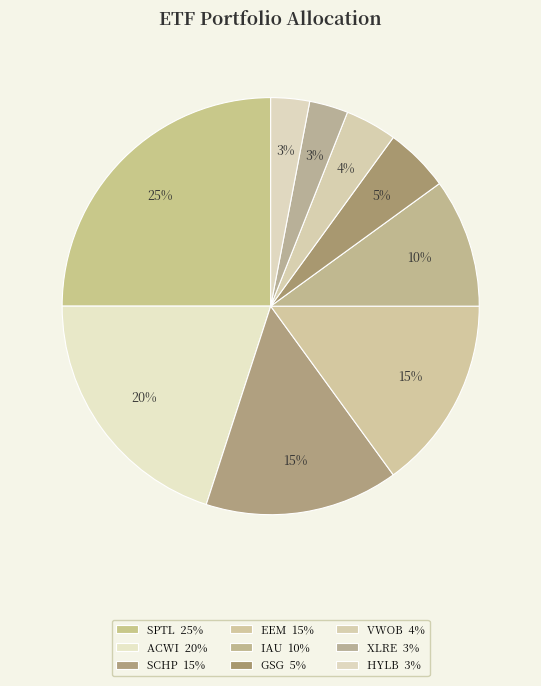

What is the largest slice in the pie chart?

SPTL